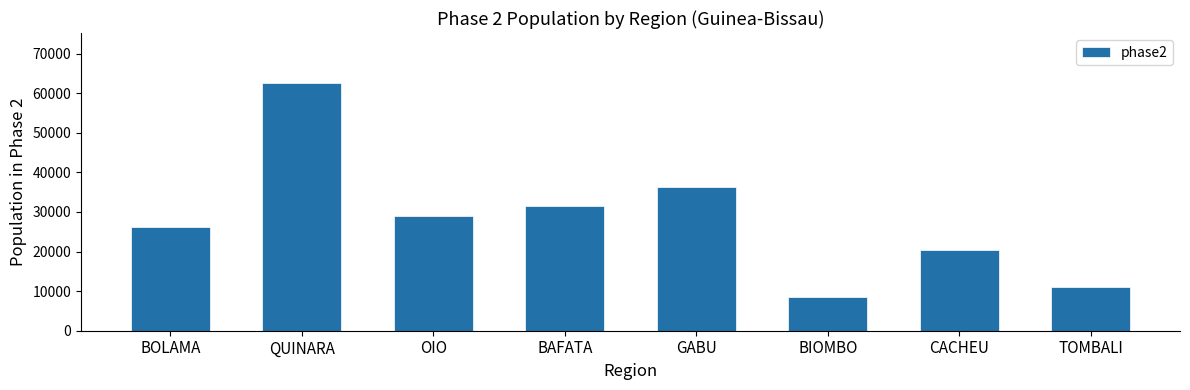

List the labels in order of value, smallest first.

BIOMBO, TOMBALI, CACHEU, BOLAMA, OIO, BAFATA, GABU, QUINARA